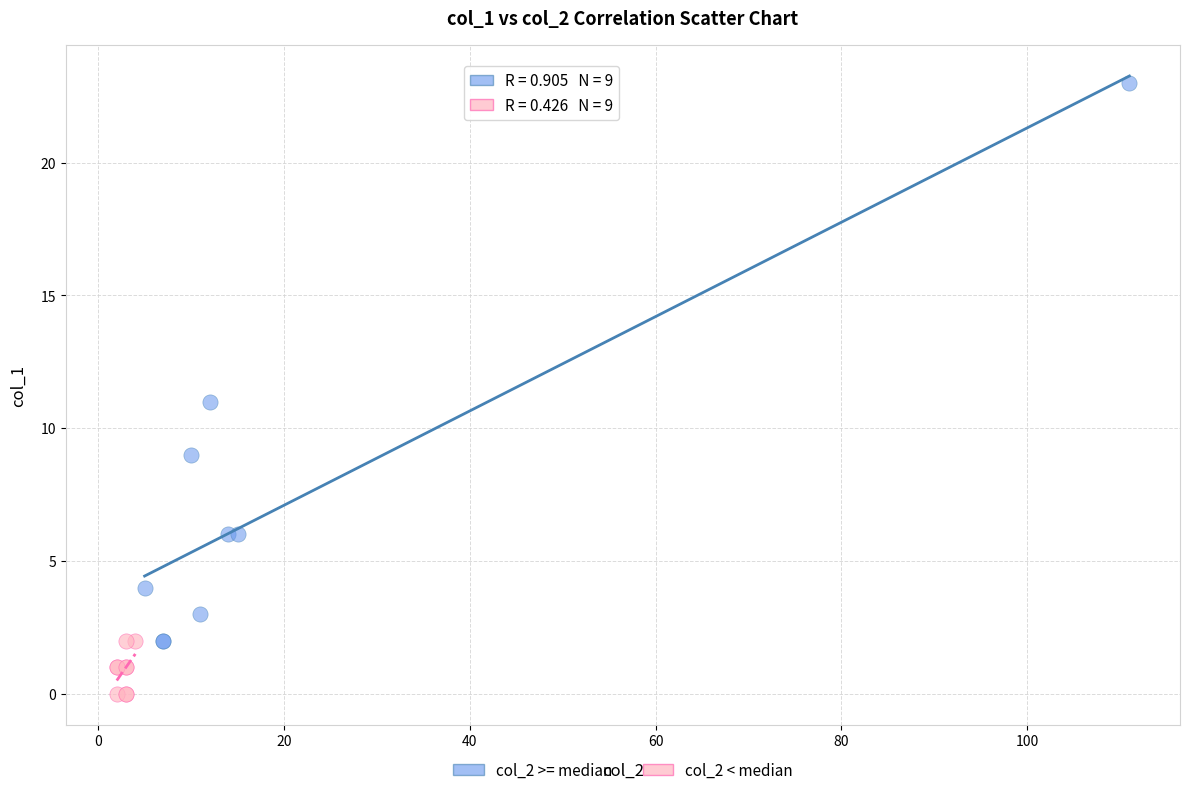

Which series reaches the maximum Y coordinate?

col_2 >= median